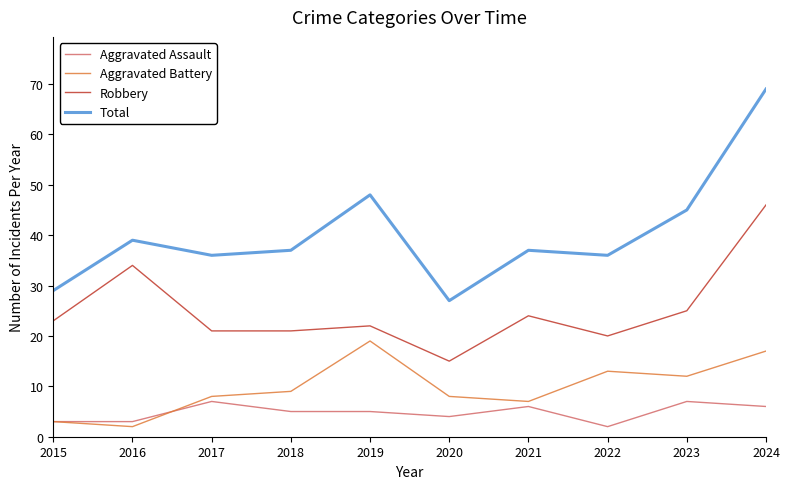

True or false: Total and Aggravated Battery cross at least once.

False